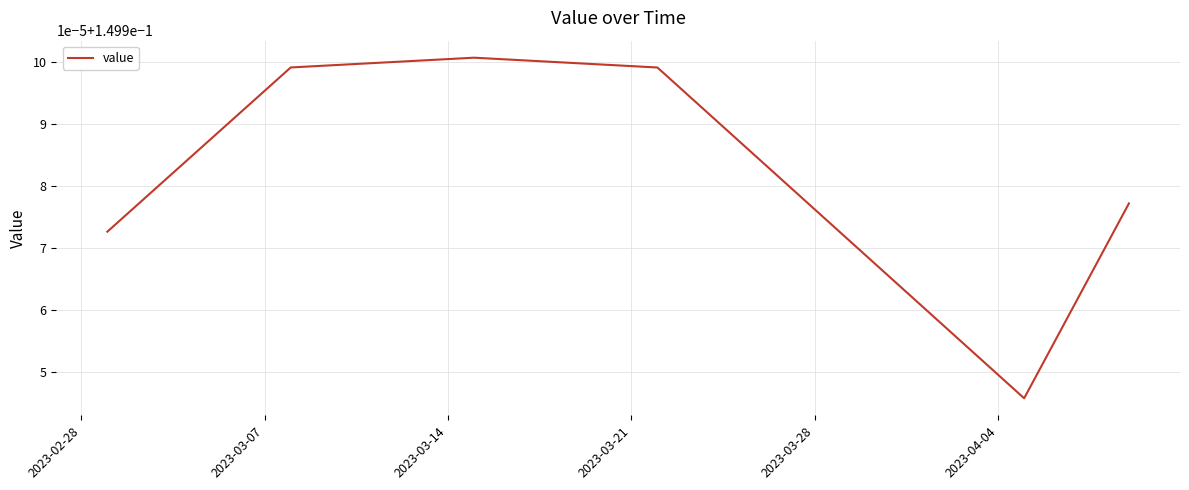

Does the chart display data point markers on the line(s)?

No